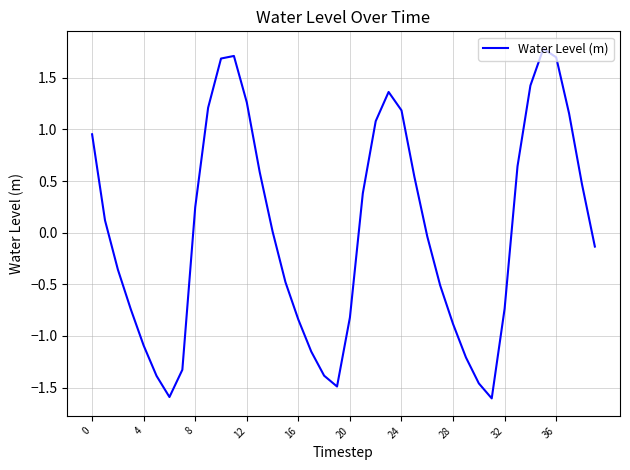

What is the maximum value shown in the chart?

1.8